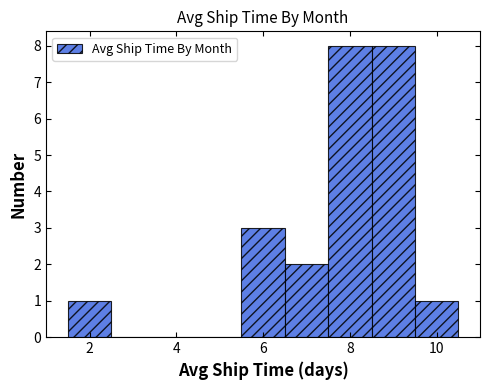

Reading left to right, transcribe this chart: for each bar, give the range it covers on the x-axis and its height. Neither the bar edges nor the heights are printed on the chart, so give them approximately, as read against the axes.

1.5 to 2.5: 1
2.5 to 3.5: 0
3.5 to 4.5: 0
4.5 to 5.5: 0
5.5 to 6.5: 3
6.5 to 7.5: 2
7.5 to 8.5: 8
8.5 to 9.5: 8
9.5 to 10.5: 1